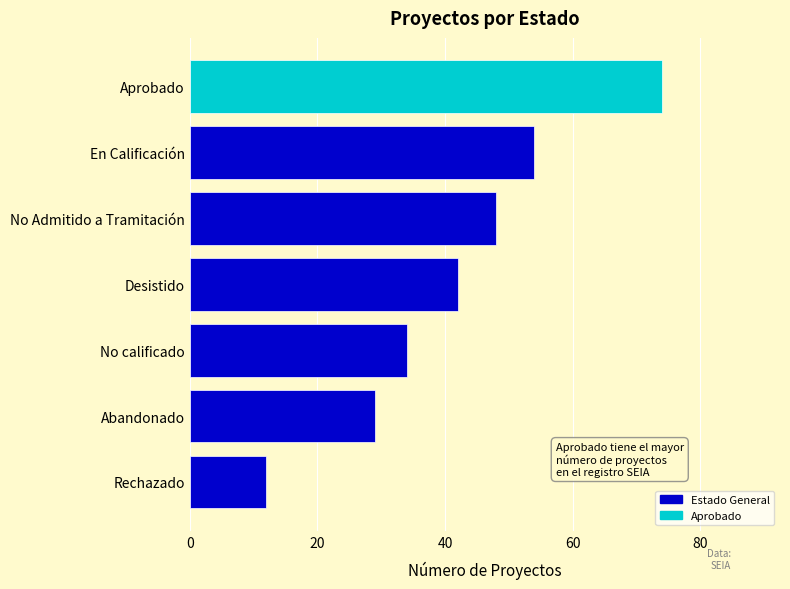

What position from the bottom is No calificado?

3